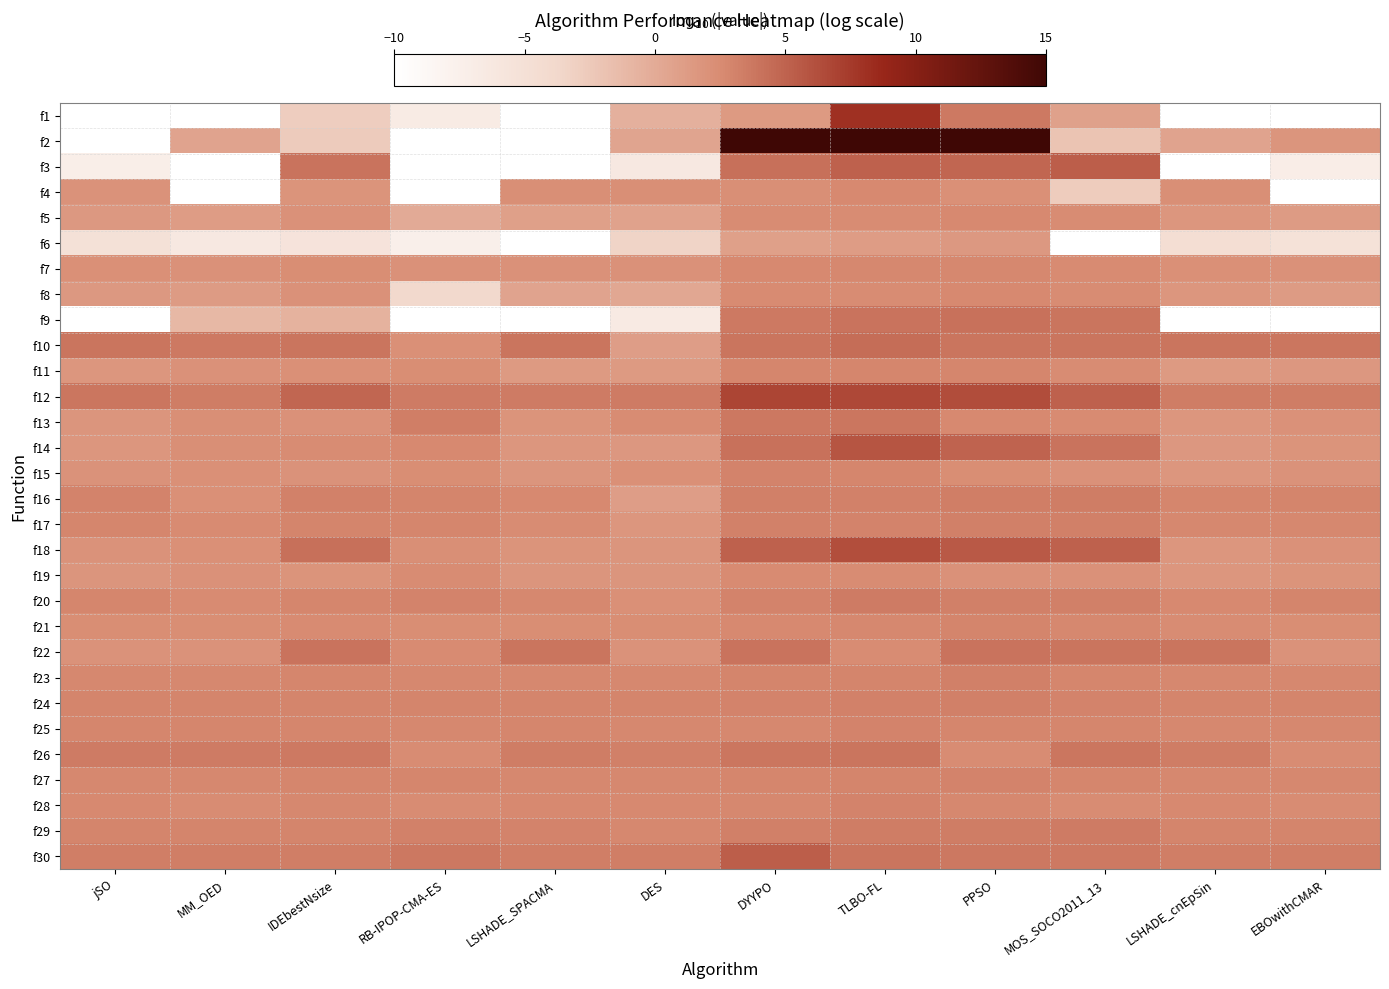

At how many categories does at least one series exceed 9?

3